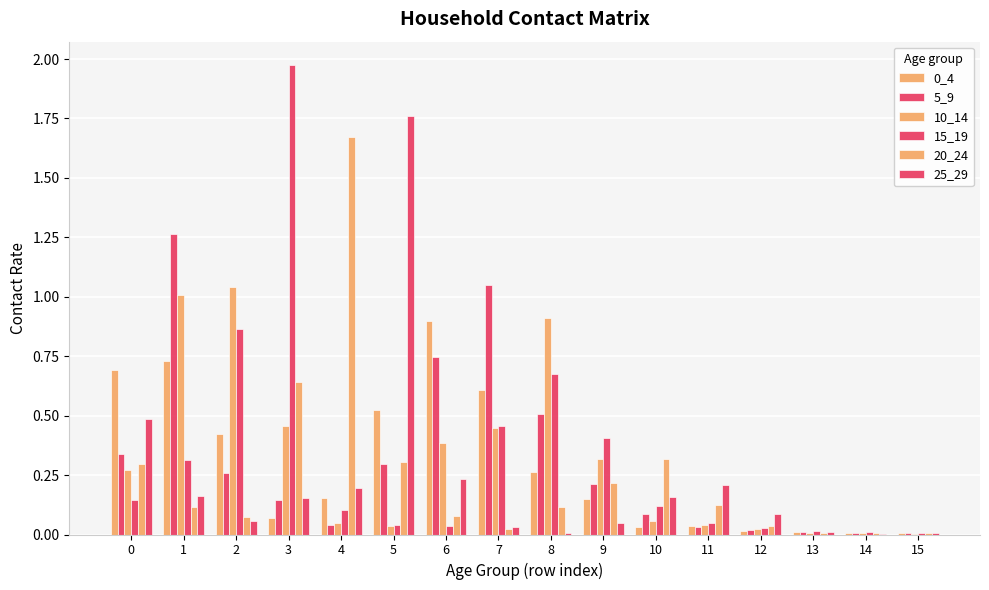

How many groups of bars are there?

16